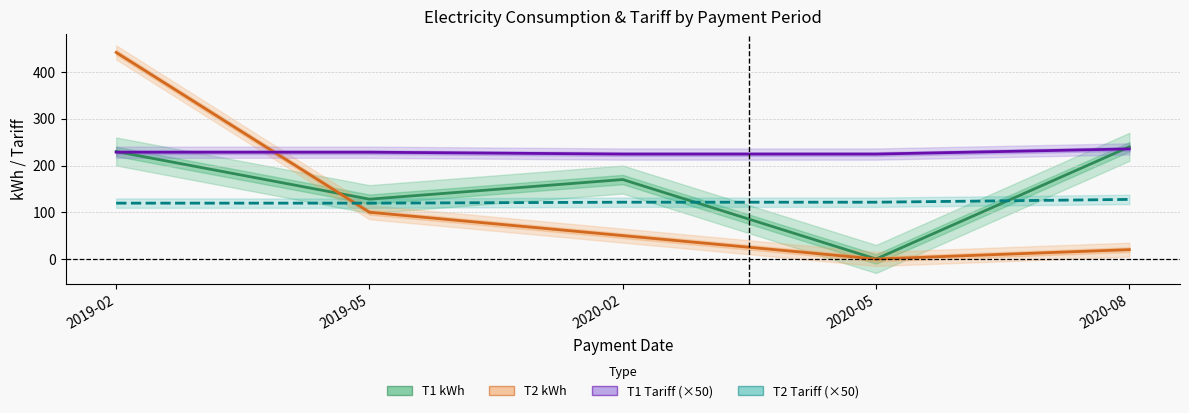

Where do T2 kWh and T1 Tariff (×50) first cross each other?

2019-02 and 2019-05